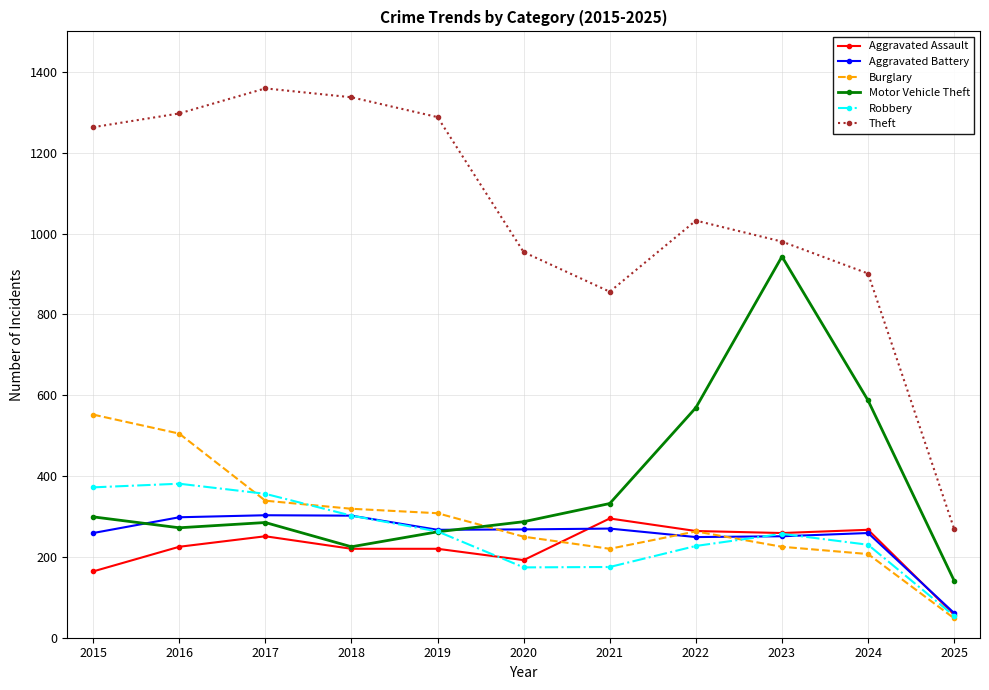

What value does the Theft series have at 2023?

980